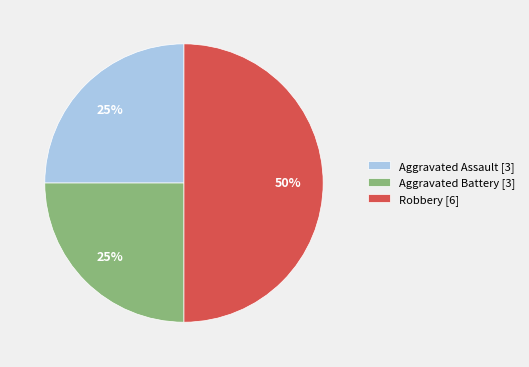

Is it true that Aggravated Assault is 11% of the pie?

False